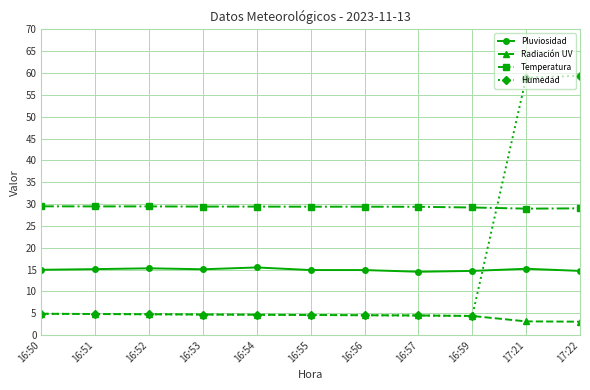

What is the average value of the Temperatura series?

29.3